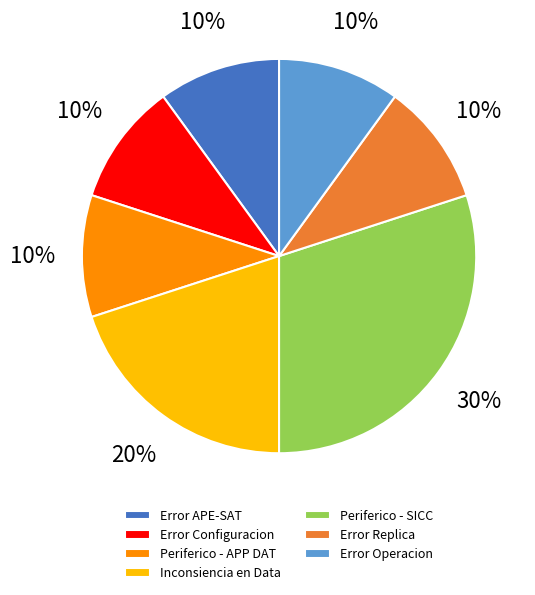

Is there a majority slice in this chart?

No